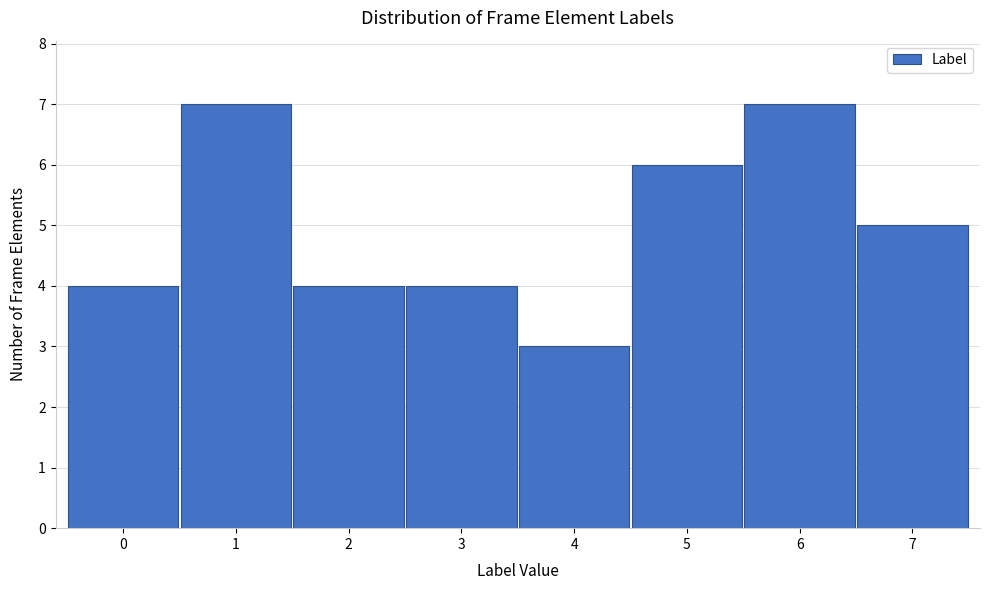

Reading right to left, transcribe all the data shown in this chart.

7=5	6=7	5=6	4=3	3=4	2=4	1=7	0=4